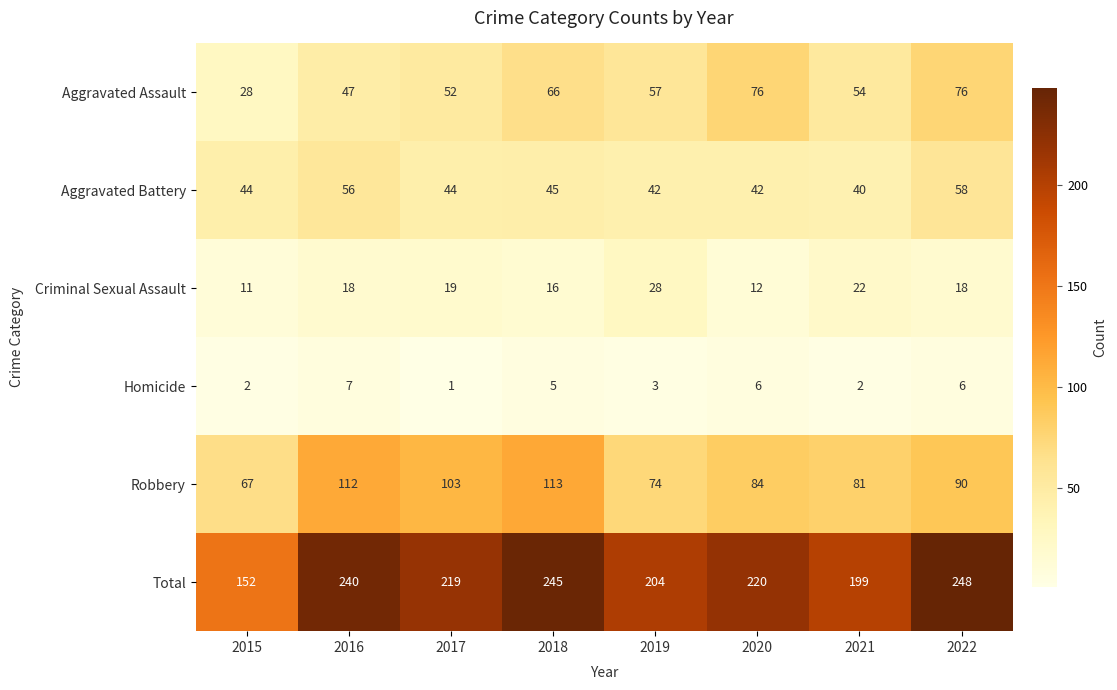

What is the difference between the highest and lowest values at 2016?

233